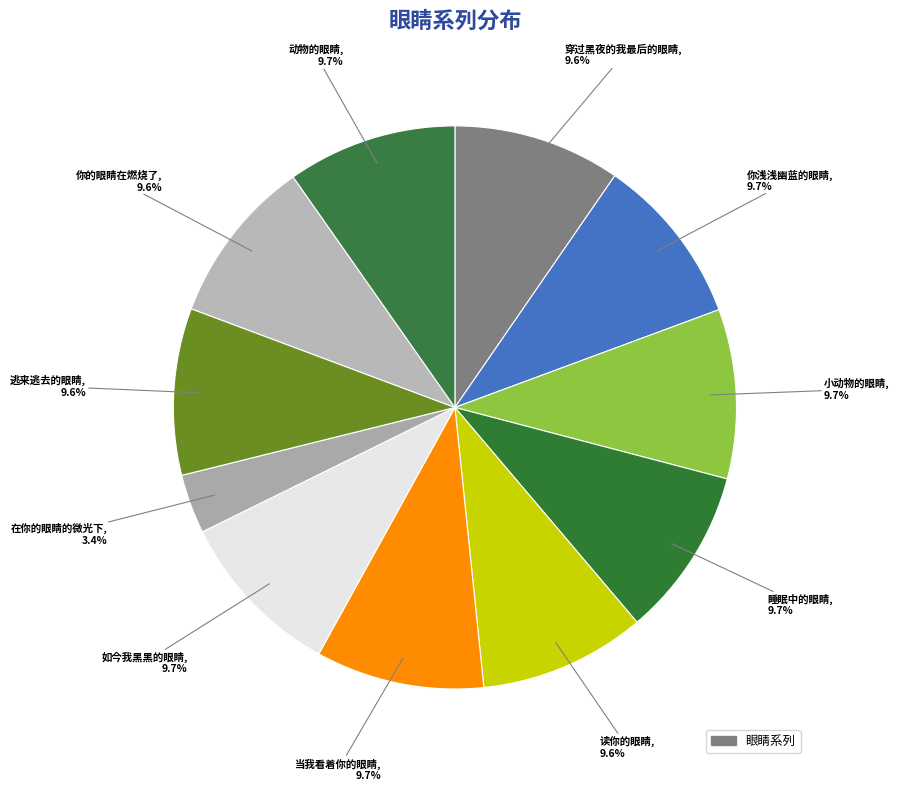

What is the smallest slice in the pie chart?

在你的眼睛的微光下